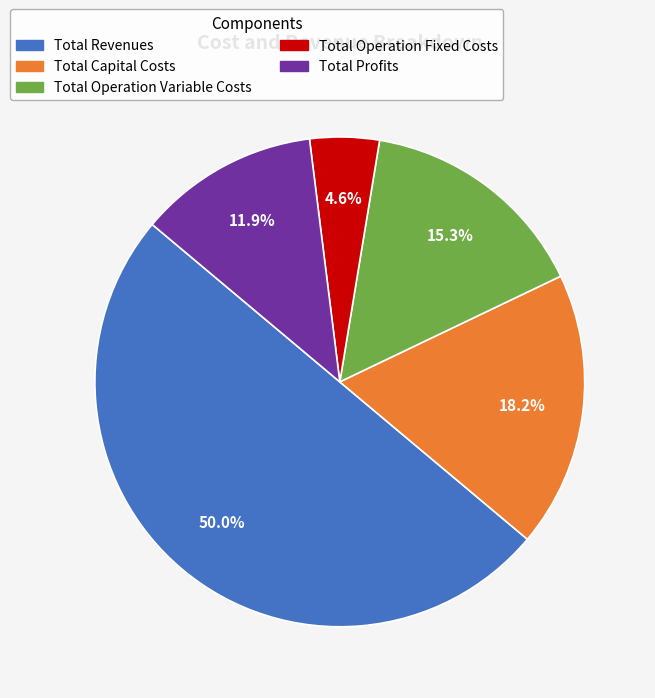

To the nearest percent, what portion does Total Operation Variable Costs represent?

15%